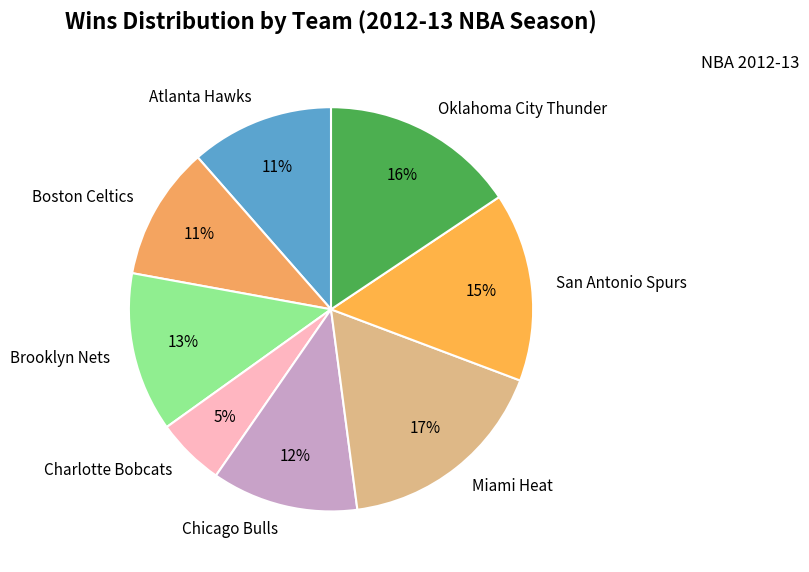

How many slices are in this pie chart?

8